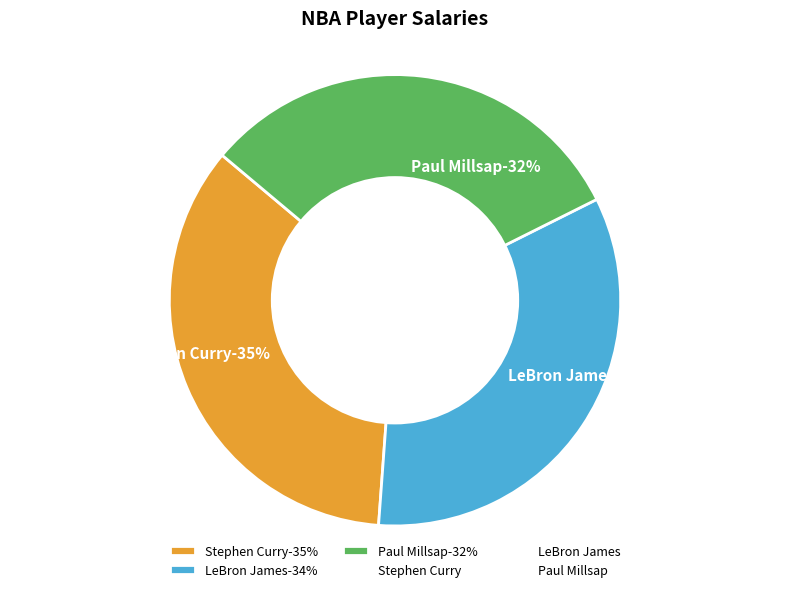

To the nearest percent, what is the average slice percentage?

33%